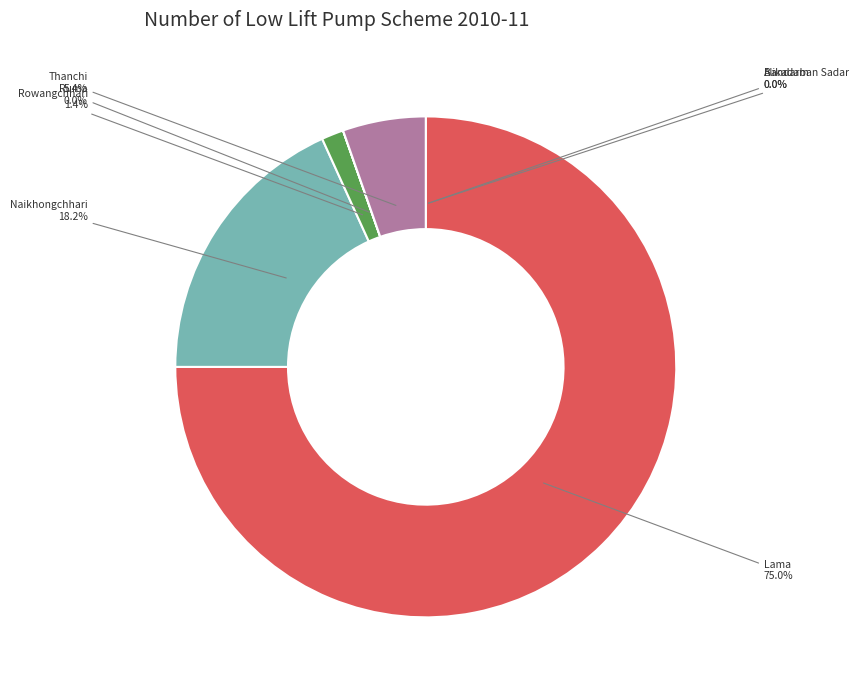

Is there a majority slice in this chart?

Yes